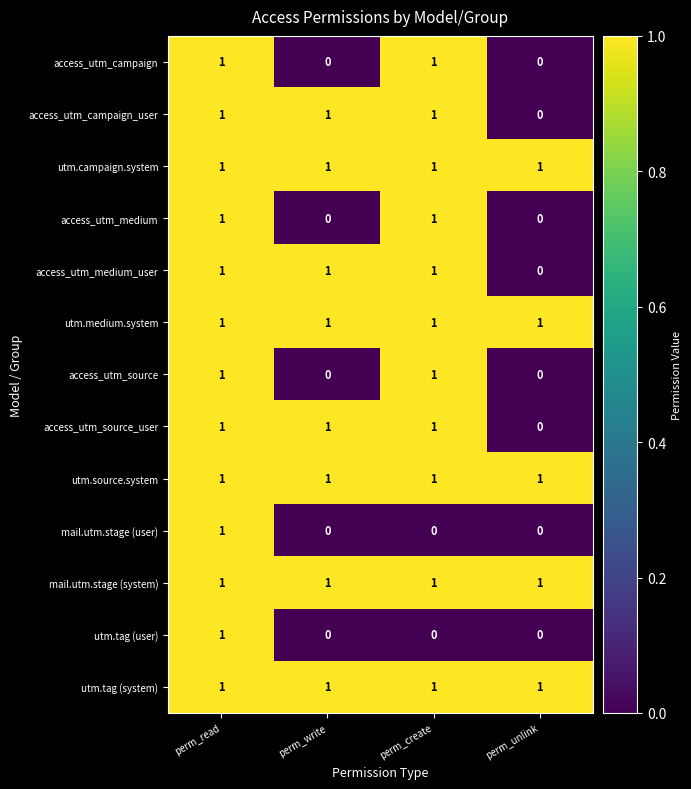

The value of access_utm_source_user at perm_unlink is 0. True or false?

True